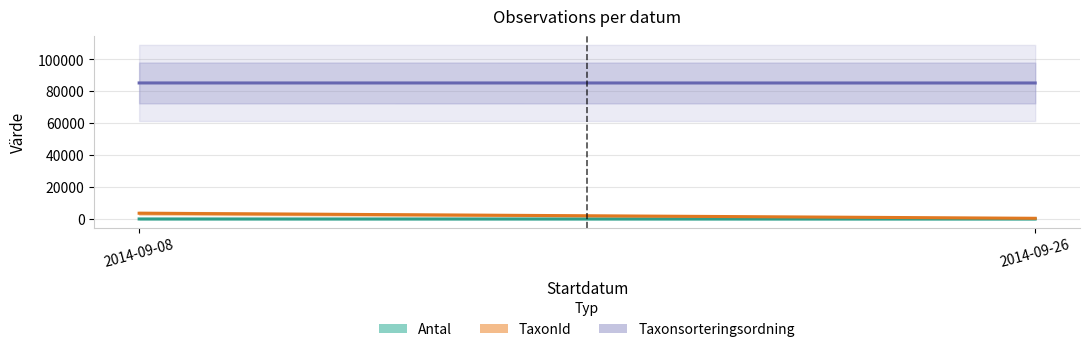

Which series has the widest spread of values?

TaxonId